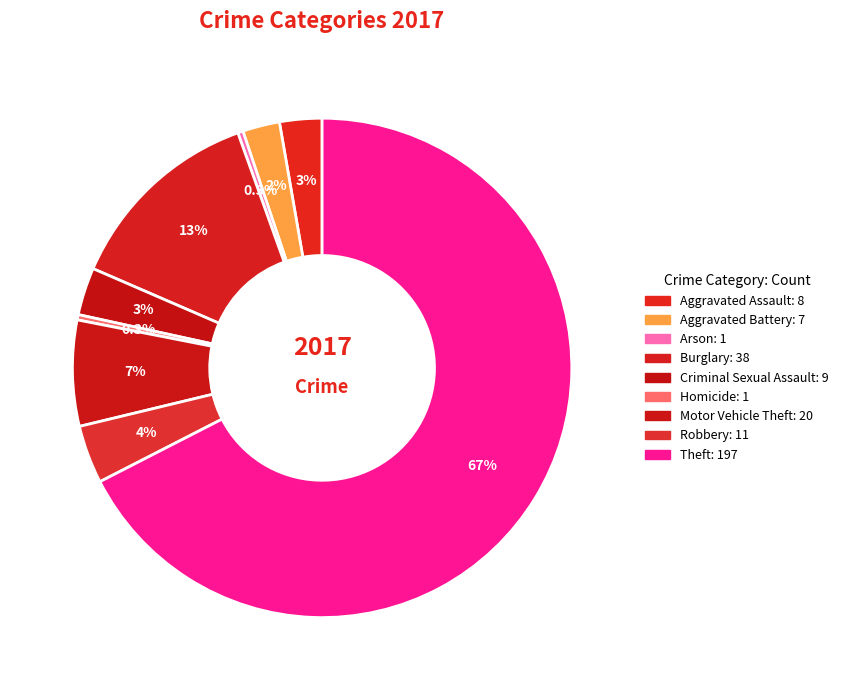

Which category has the biggest portion of the pie?

Theft